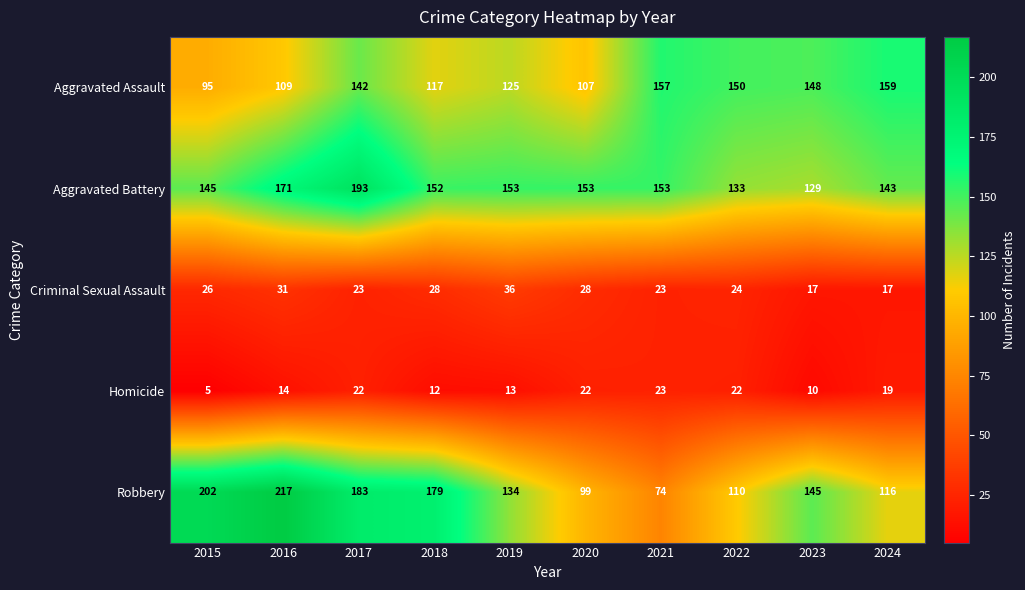

What is the difference between the maximum and minimum values in the Aggravated Assault series?

64